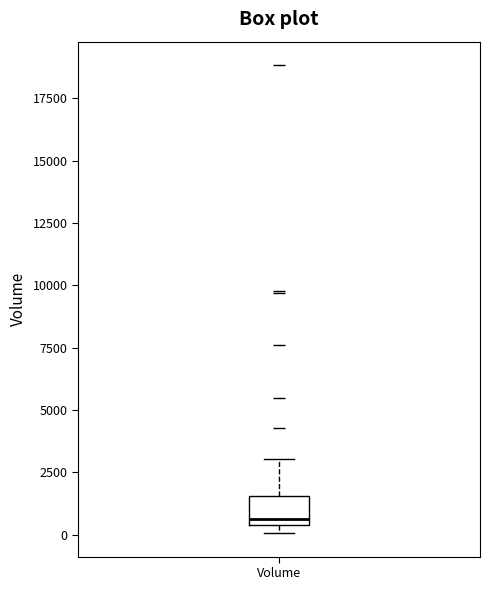

Read this box plot against the y-axis: the position of the median line, the range covered by the box, and the ends of both whiskers. The values are not printed on the chart, so give them approximately, as read against the axis.

median 500 (just above the box's lower edge), box 500 to 1500, whiskers 0 to 3000